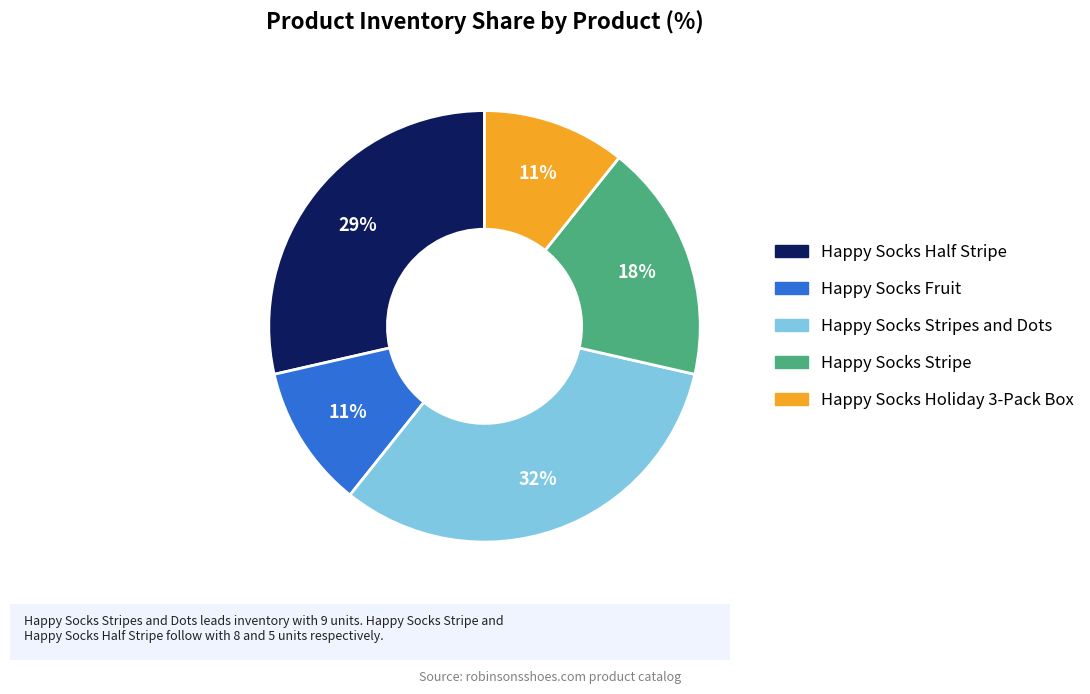

Is there any slice that represents more than half of the pie?

No